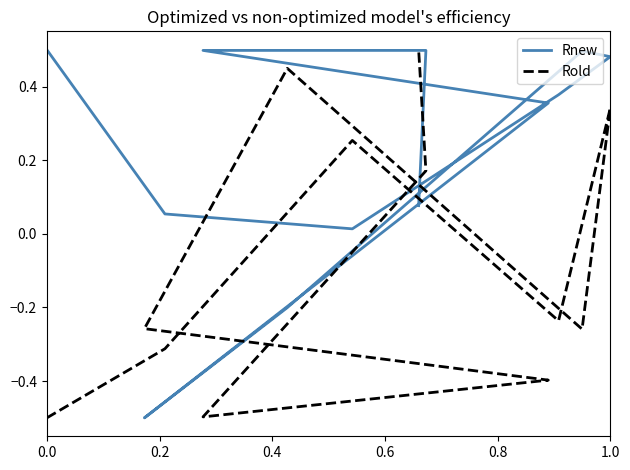

How many lines are shown in the chart?

2